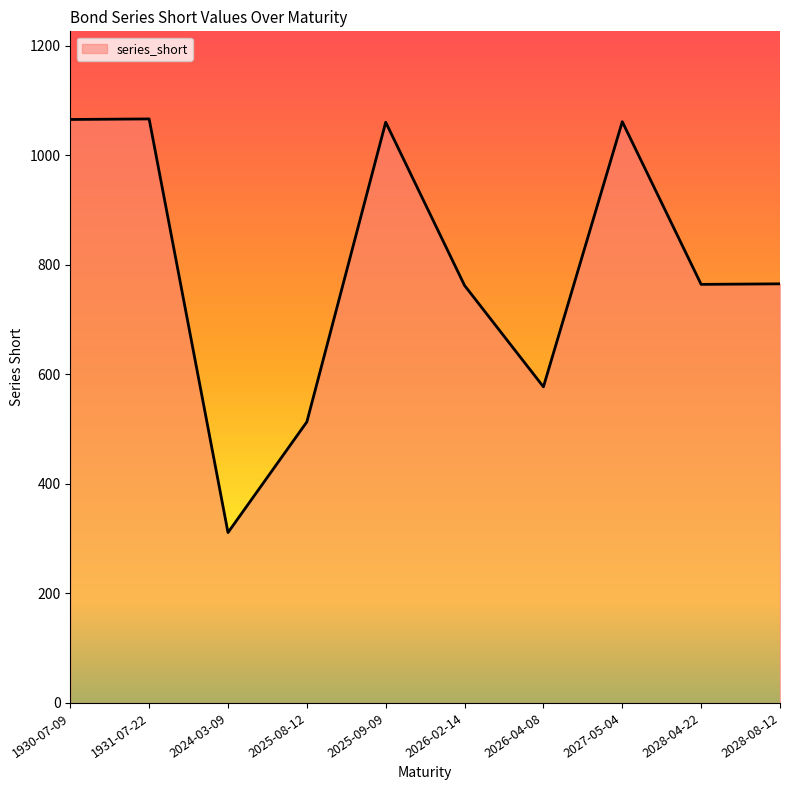

What is the ratio of the value at 1930-07-09 to the value at 2025-08-12?

2.1